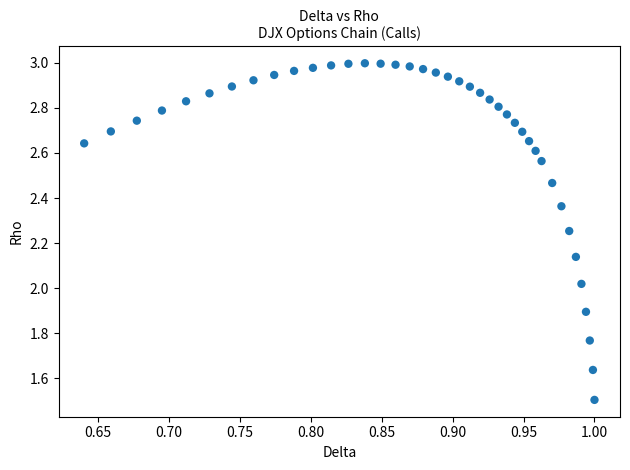

What is the range of X values (max minus min)?

0.4